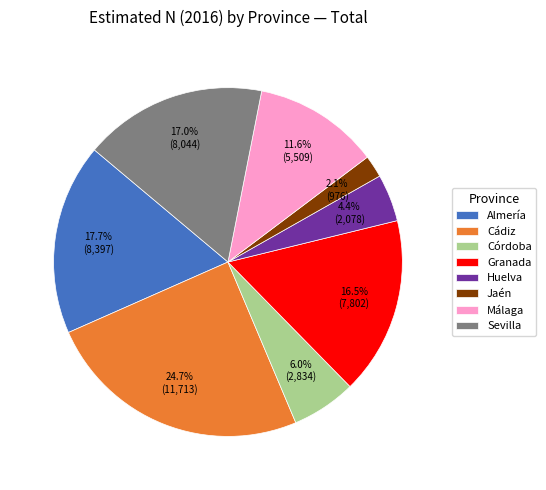

What is the largest slice in the pie chart?

Cádiz